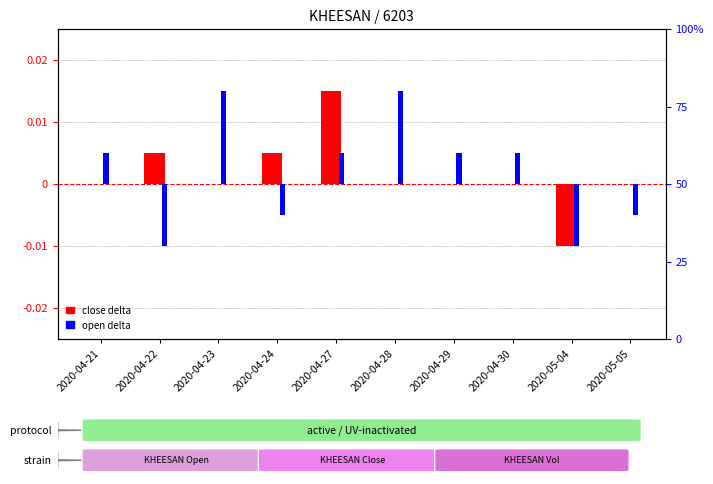

List the labels in order of close delta value, smallest first.

2020-05-04, 2020-04-21, 2020-04-23, 2020-04-28, 2020-04-29, 2020-04-30, 2020-05-05, 2020-04-22, 2020-04-24, 2020-04-27